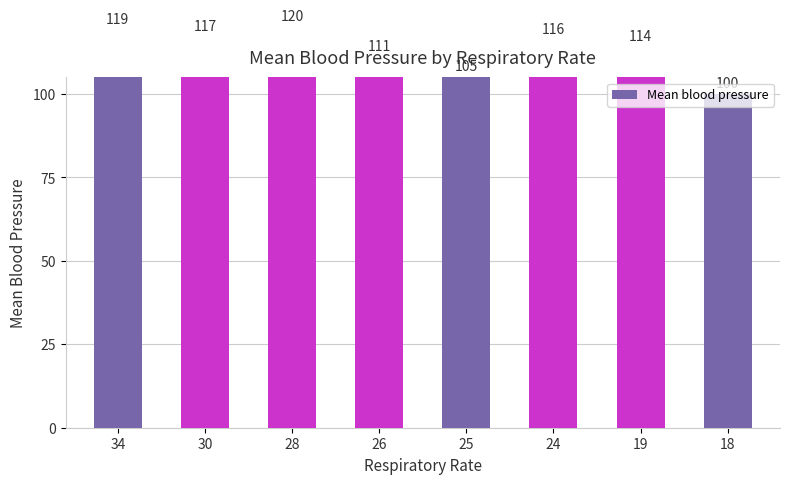

How many bars are there in total?

8